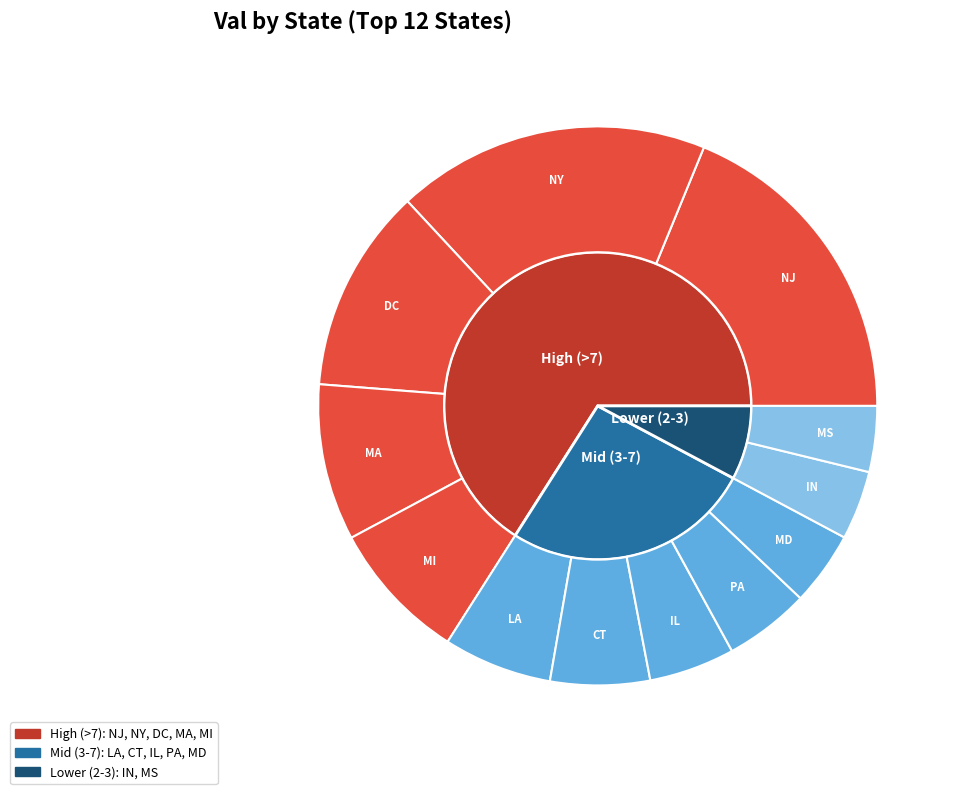

Is it true that ma is 3% of the pie?

False